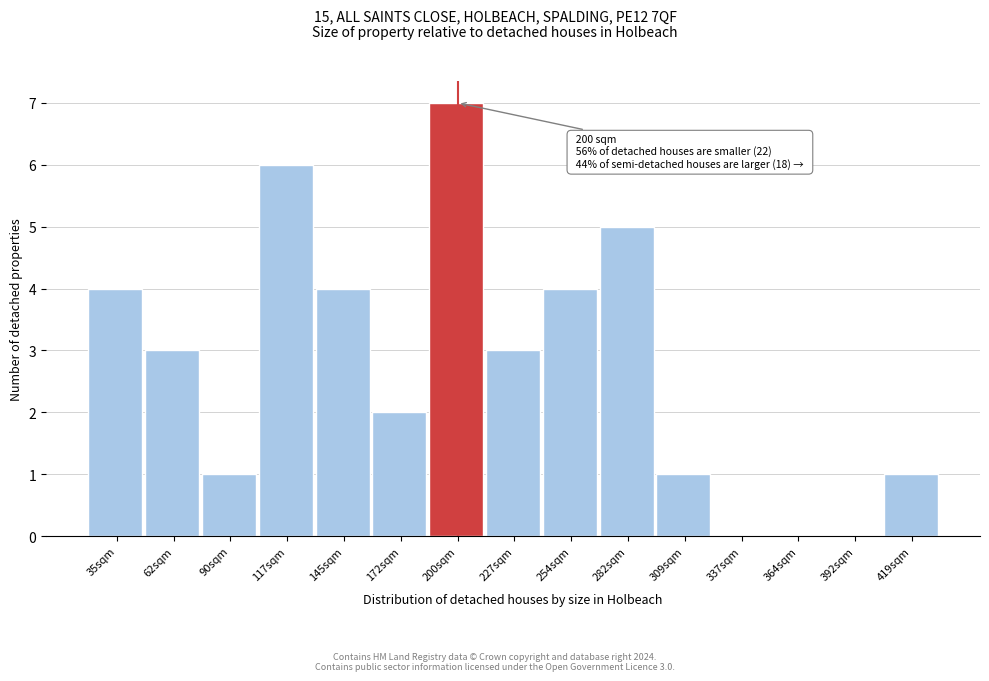

Over which range of the x-axis is the bar tallest?

185 to 215